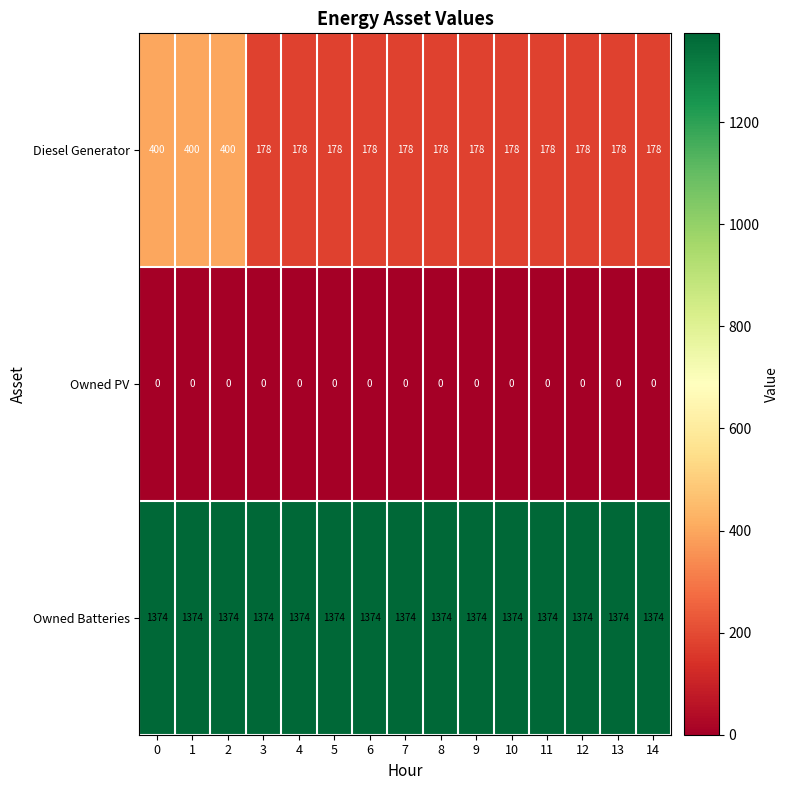

At how many categories does at least one series exceed 1000?

15